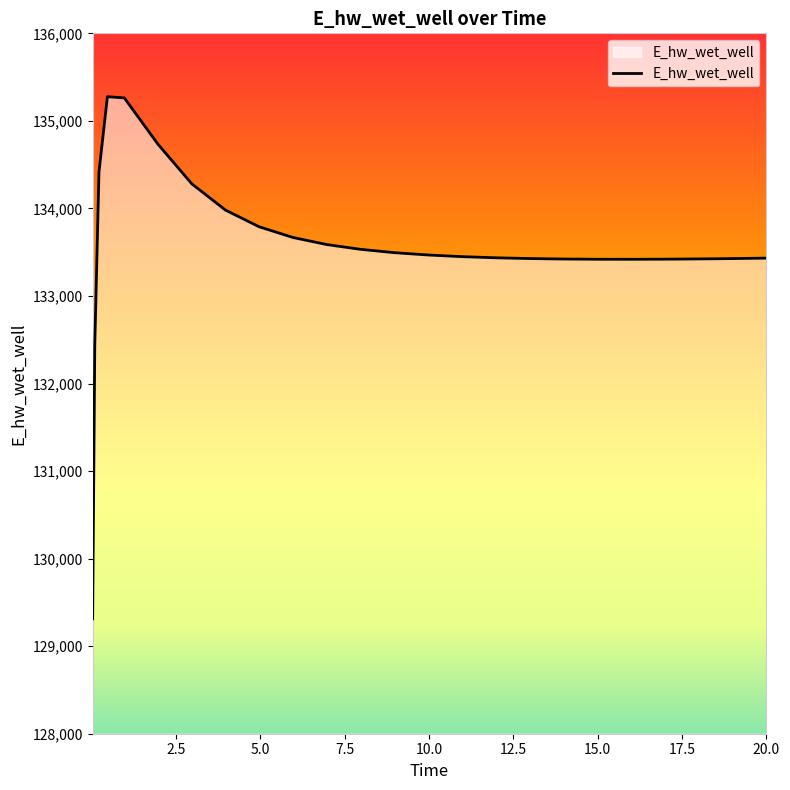

What is the difference between the maximum and minimum values?

5964.8